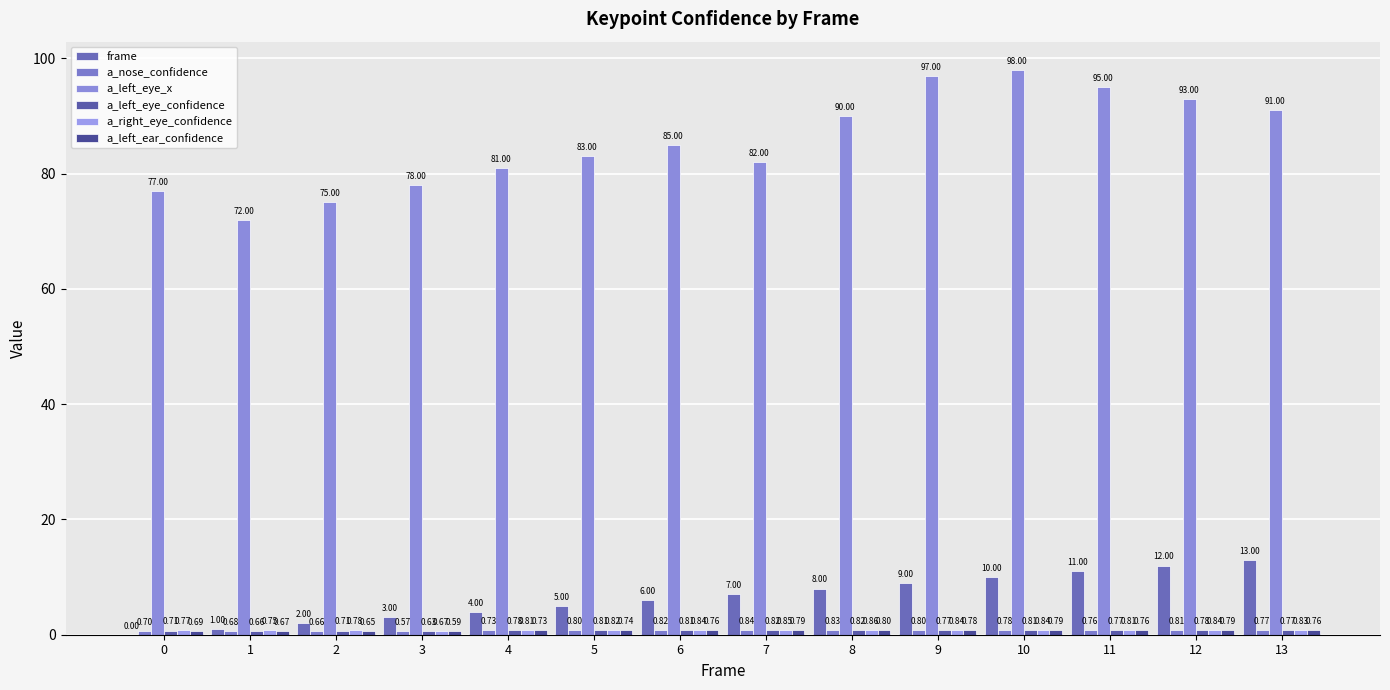

Which series has the largest total across all categories?

a_left_eye_x